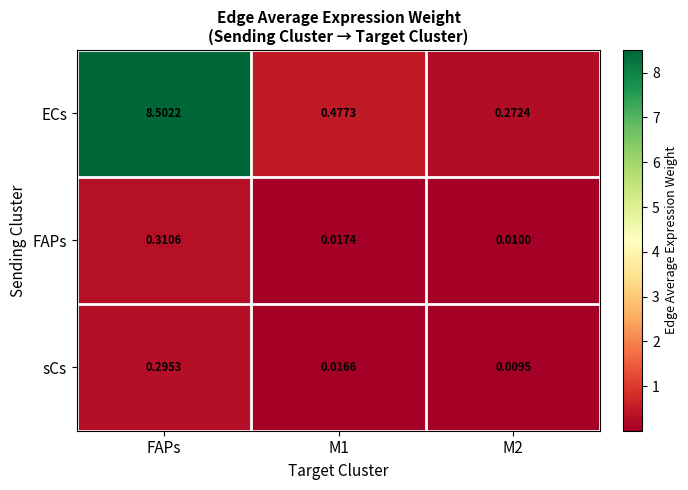

At which category does the chart reach its peak across all series?

FAPs